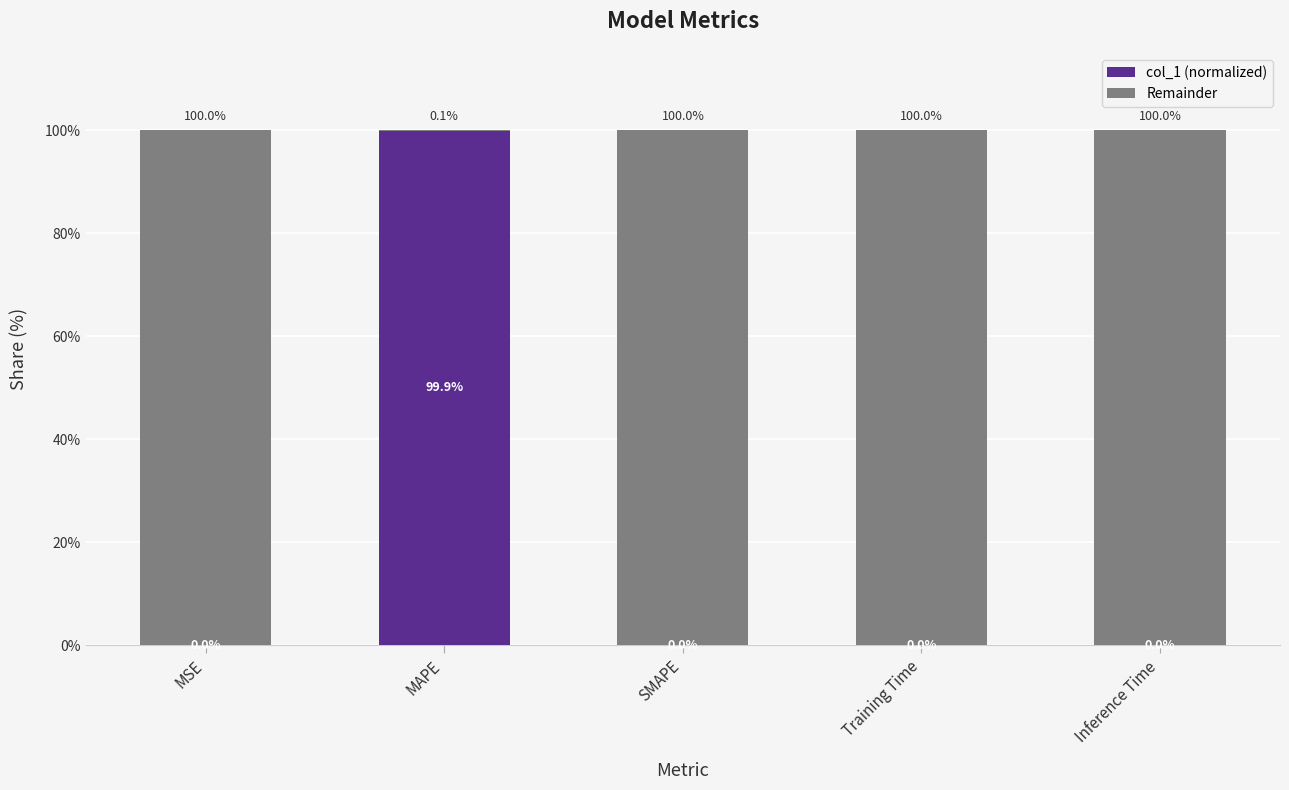

True or false: col_1 (normalized) has a value of 0.0 at SMAPE.

True